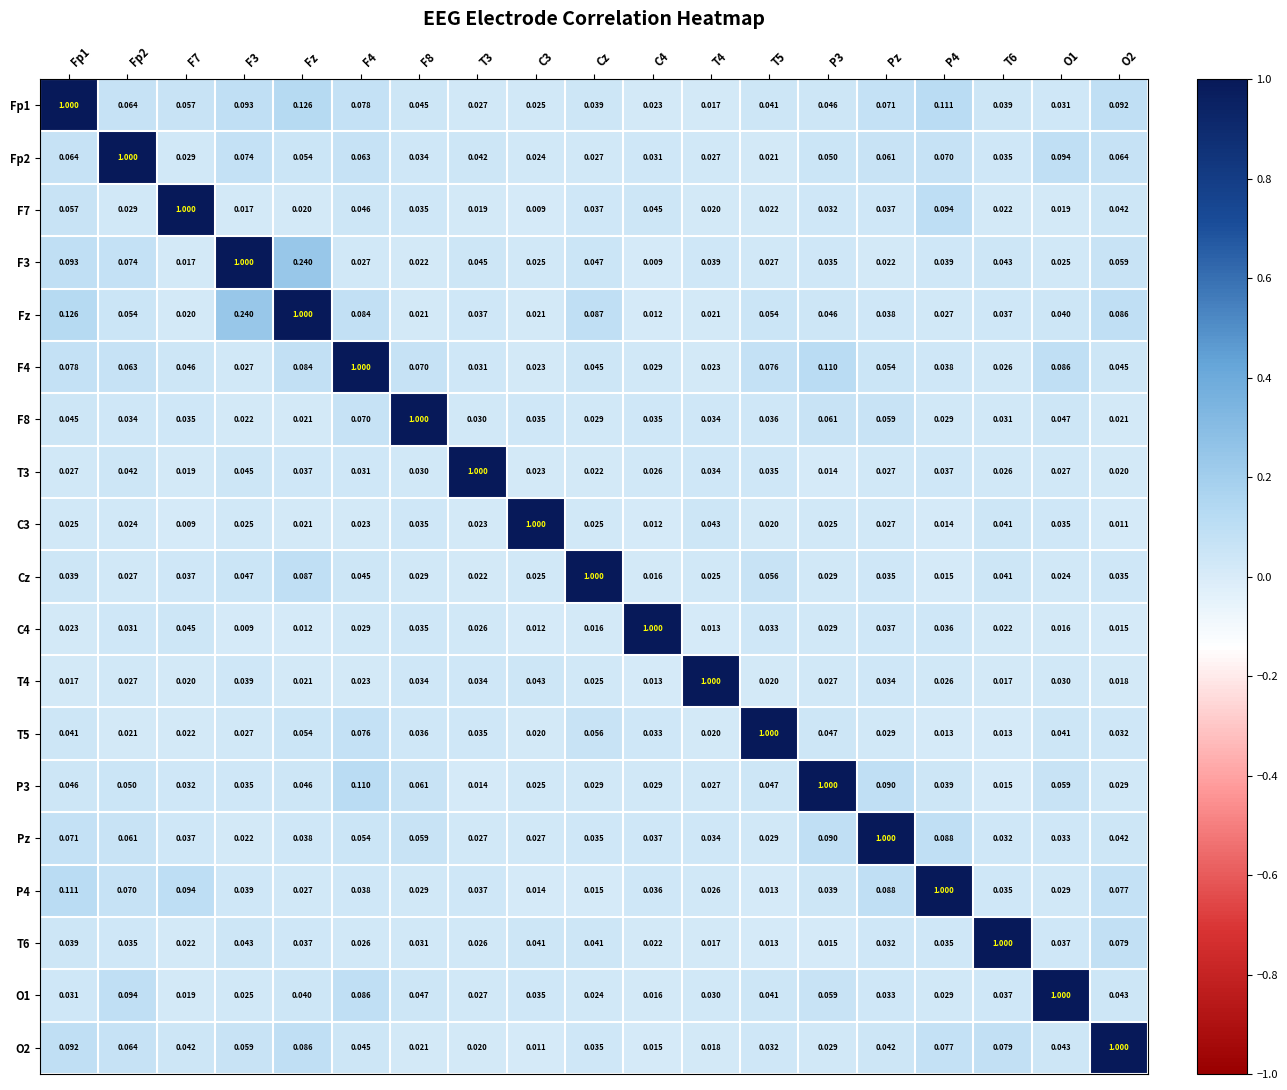

At which category is the sum across all series the highest?

Fz